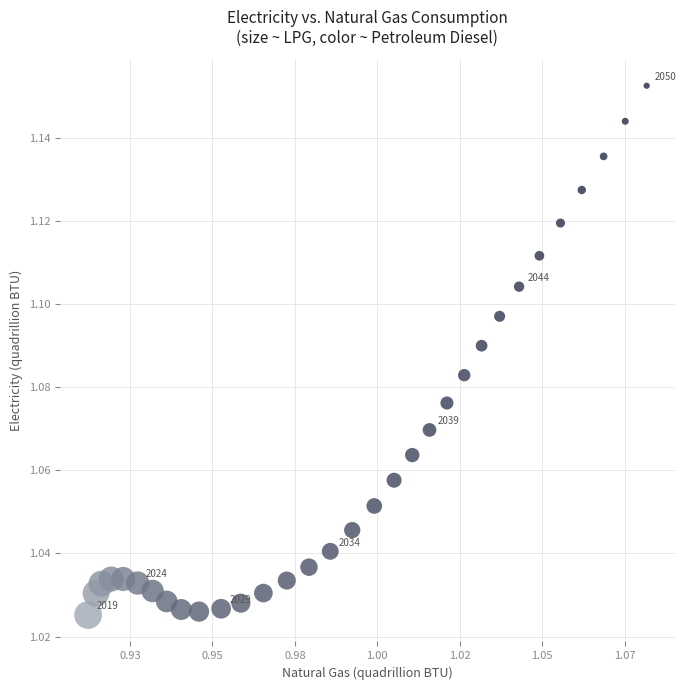

How many points are shown in the scatter plot?

32